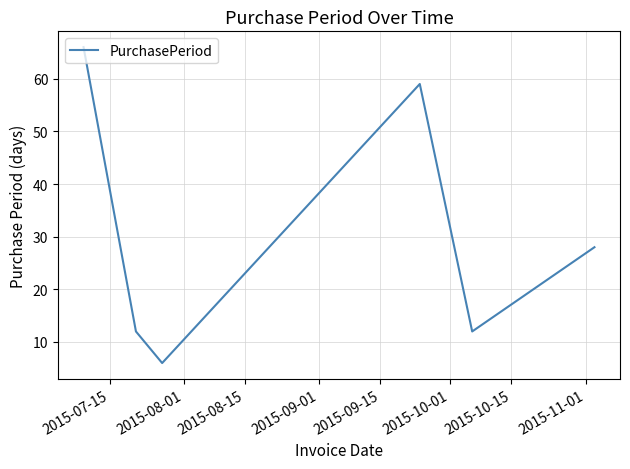

How many interior local valleys (lower than both neighbors) does the data have?

2